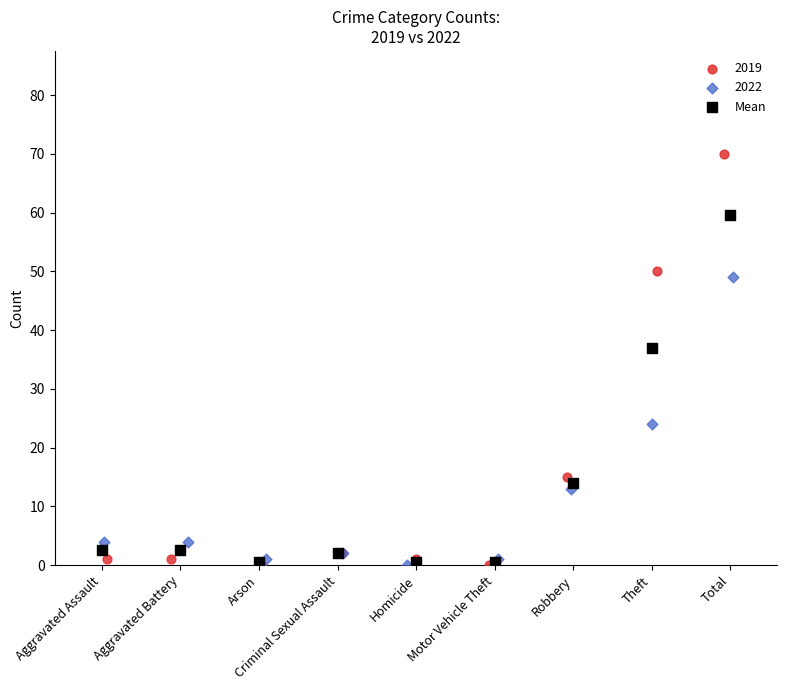

Which series contains the highest Y value?

2019